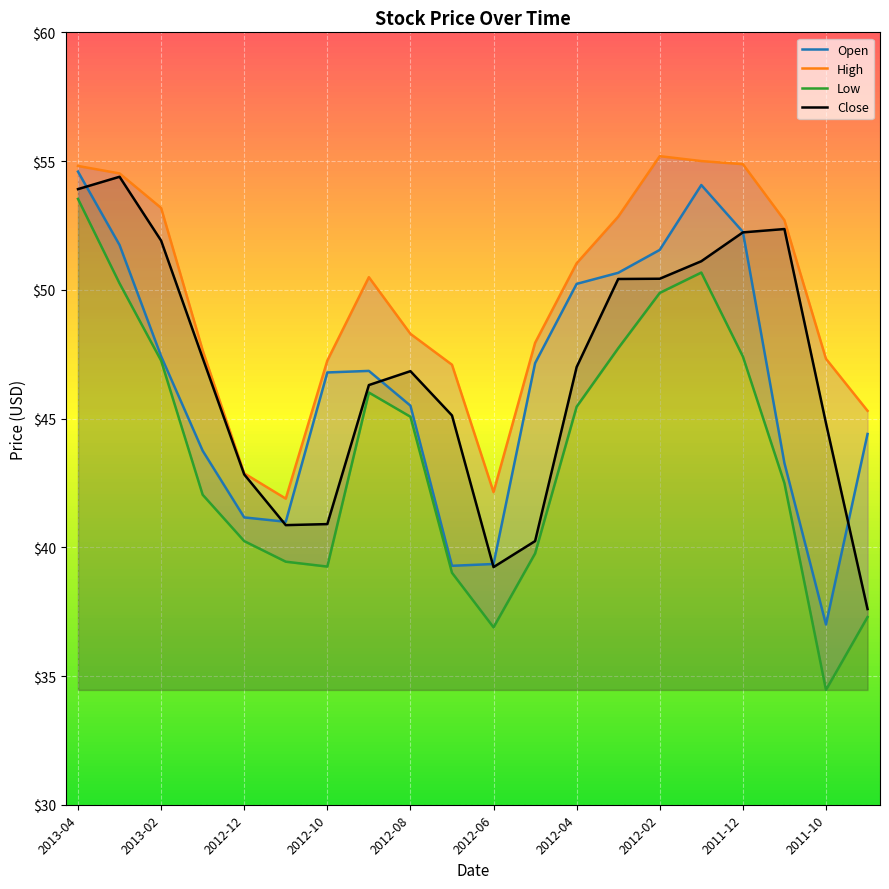

Between which two adjacent categories do Open and Close first intersect?

2013-04 and 2013-03